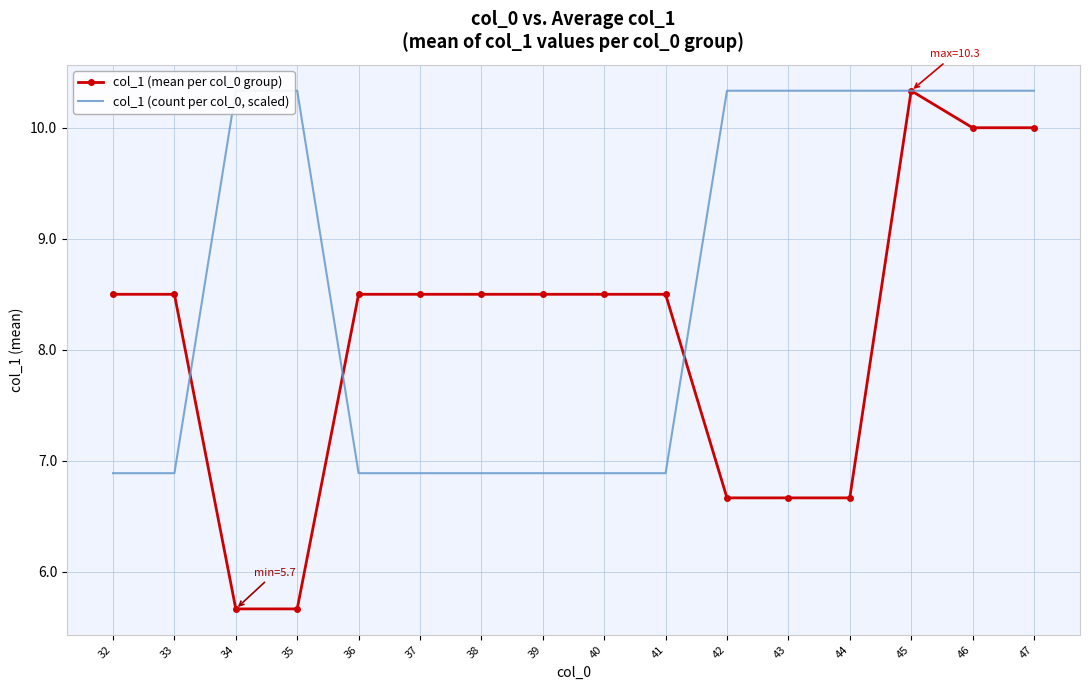

Rank the categories by col_1 (count per col_0, scaled) value from lowest to highest.

32, 33, 36, 37, 38, 39, 40, 41, 34, 35, 42, 43, 44, 45, 46, 47